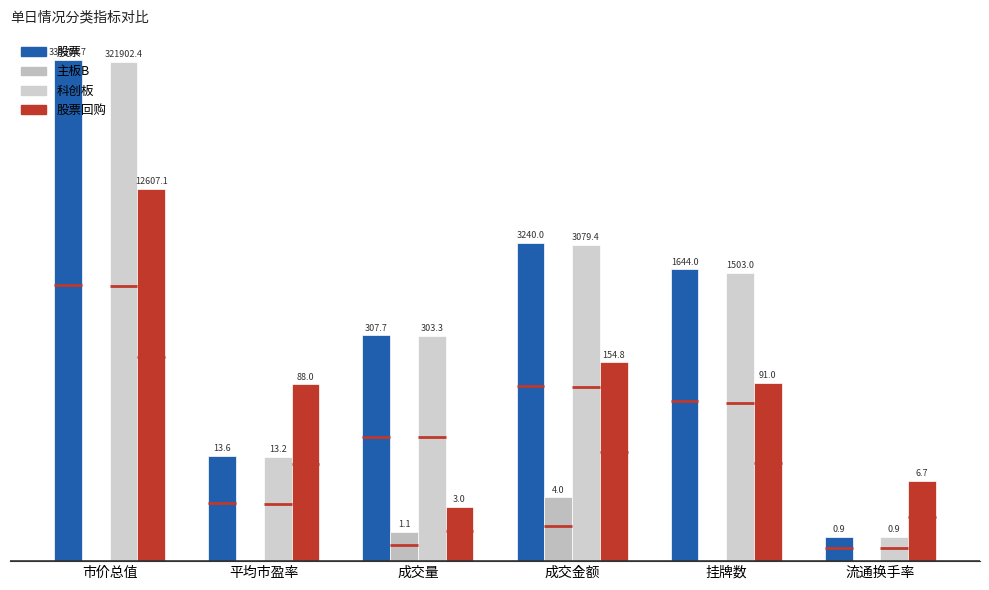

At 平均市盈率, list the series in order from largest to smallest.

股票回购, 股票, 科创板, 主板B